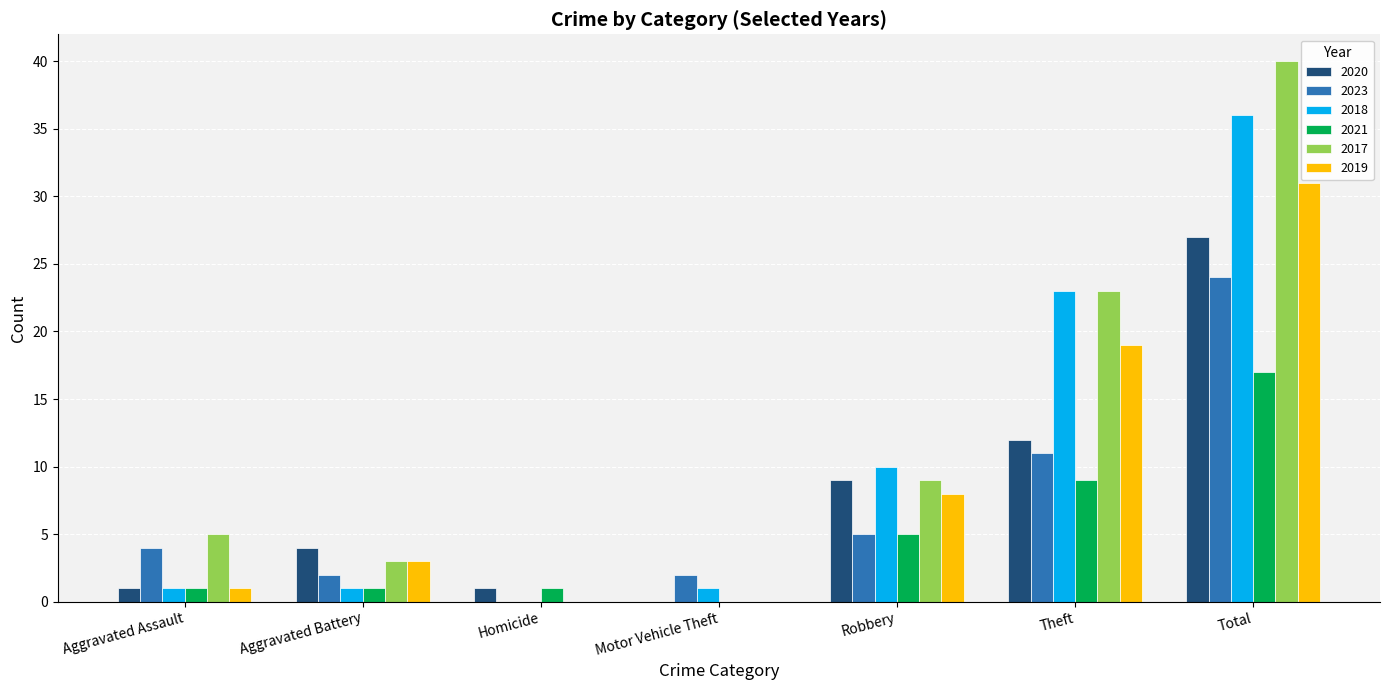

What is the greatest value displayed?

40